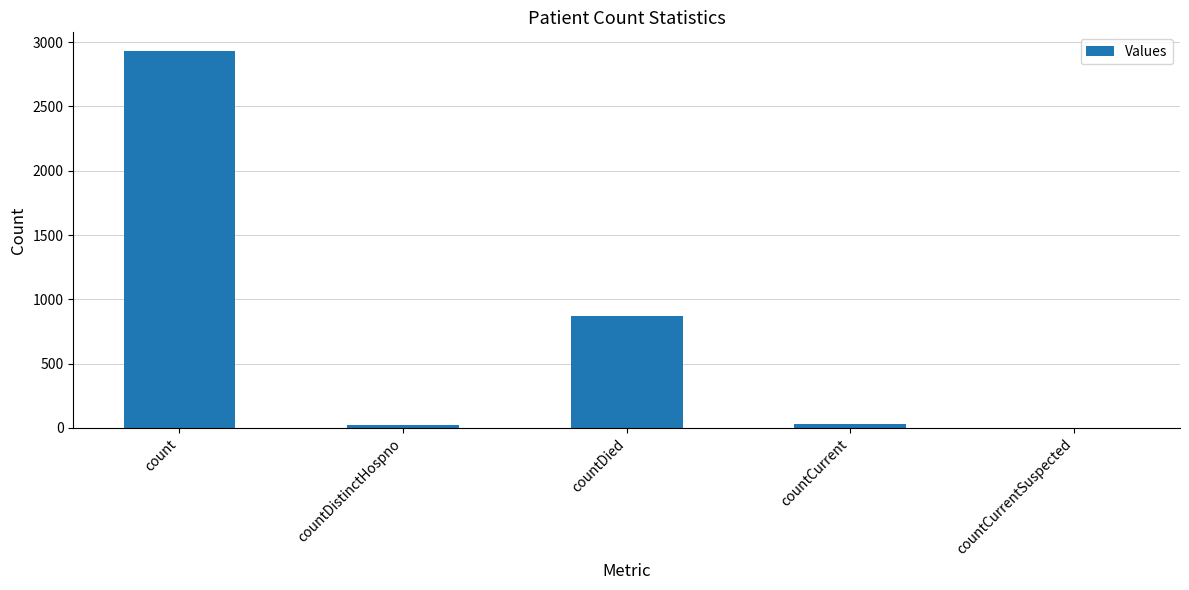

At which label is the value closest to 1465?

countDied